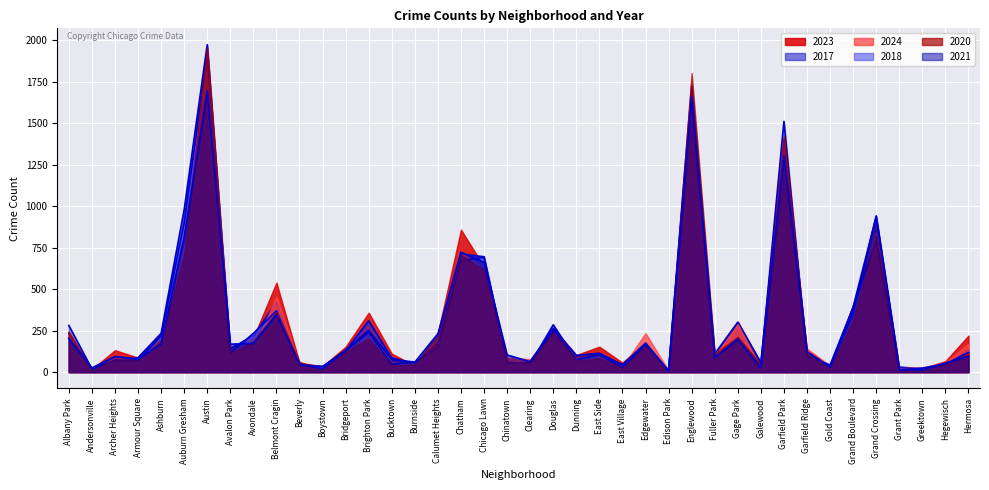

What value does the 2021 line series have at Albany Park, to the nearest 50?

200